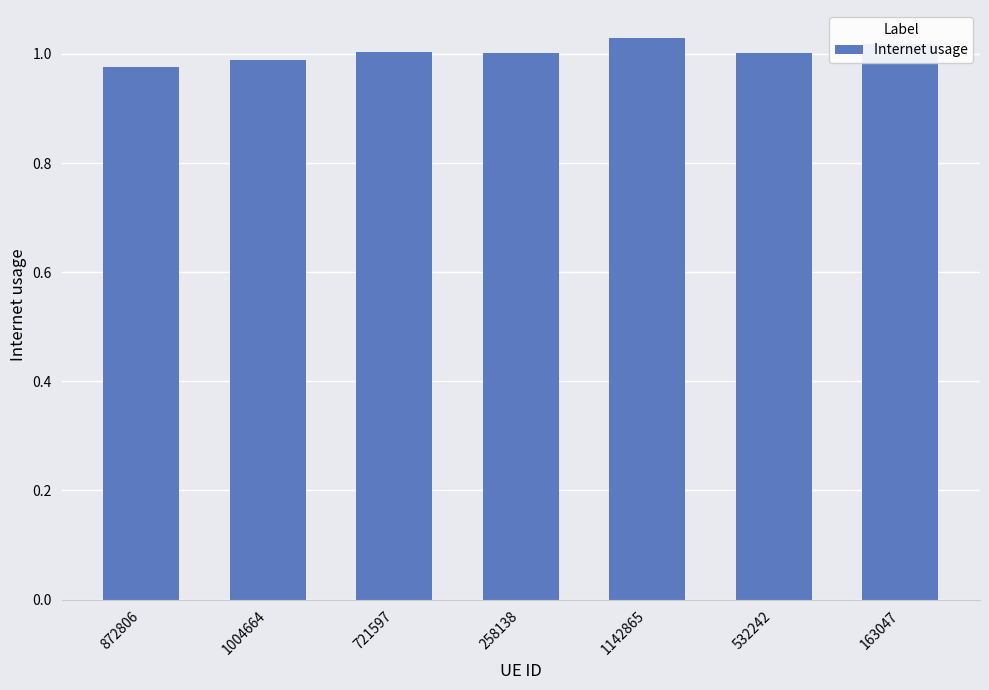

What is the sum of the values at 872806 and 1004664?

2.0